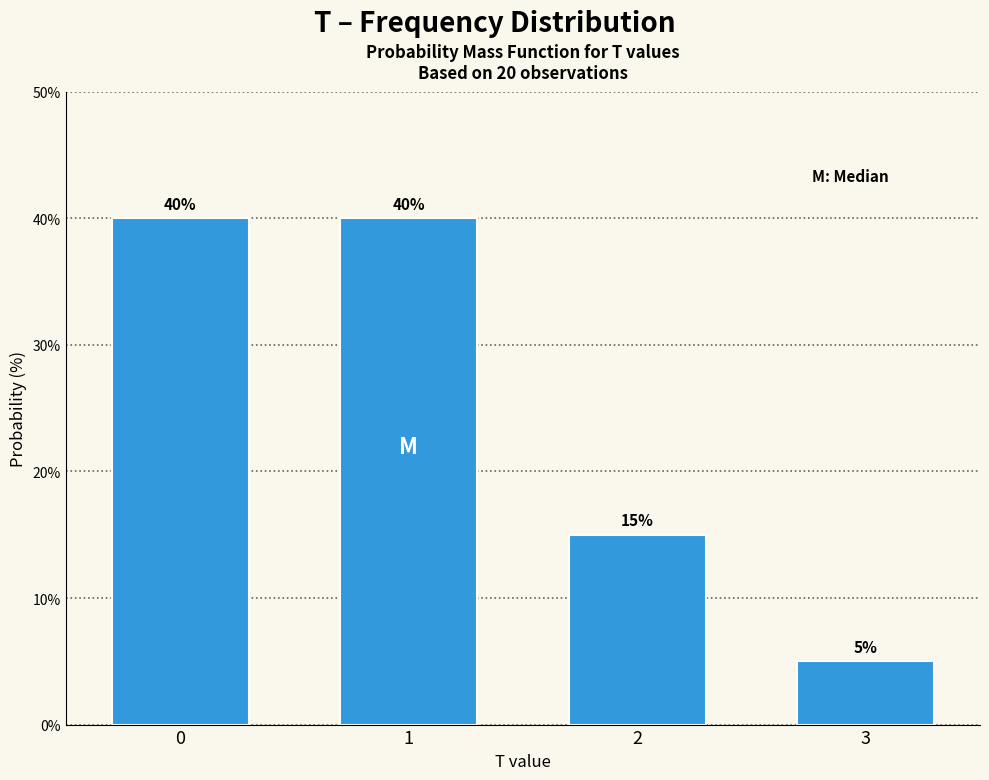

Reading left to right, extract all data points from this chart.

40	40	15	5